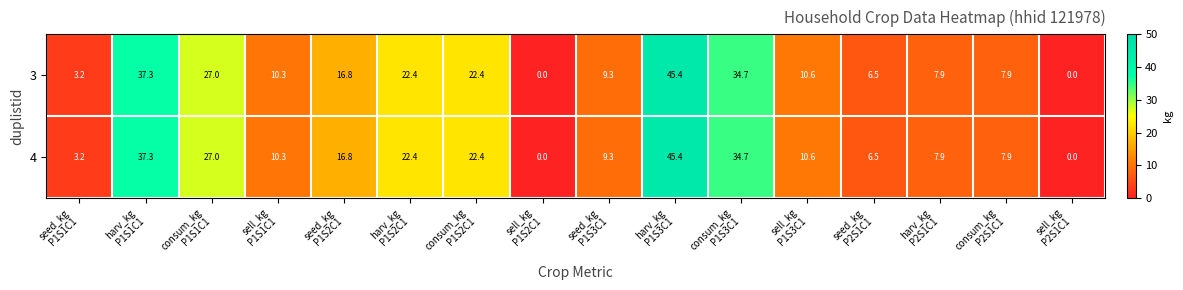

What is the sum of all 4 values?

261.7